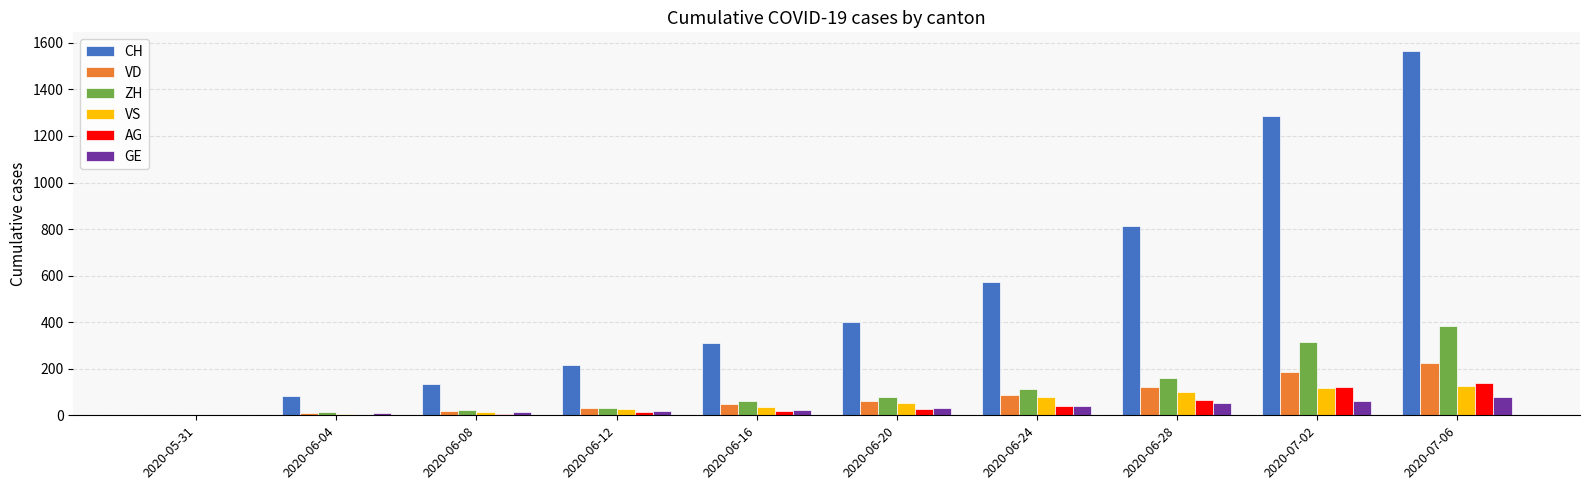

Which series has the largest total across all categories?

CH